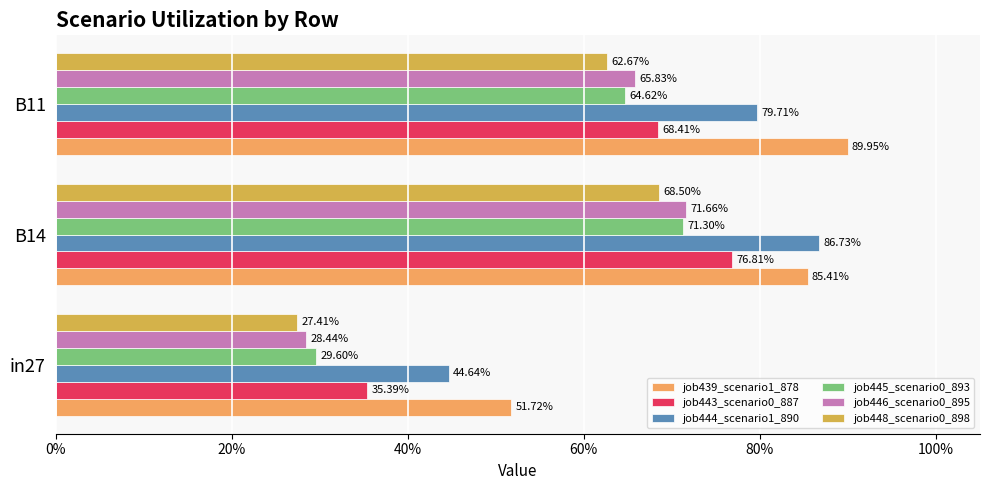

Reading left to right, extract all data points from this chart.

job439_scenario1_878: 0.5	0.9	0.9
job443_scenario0_887: 0.4	0.8	0.7
job444_scenario1_890: 0.4	0.9	0.8
job445_scenario0_893: 0.3	0.7	0.6
job446_scenario0_895: 0.3	0.7	0.7
job448_scenario0_898: 0.3	0.7	0.6